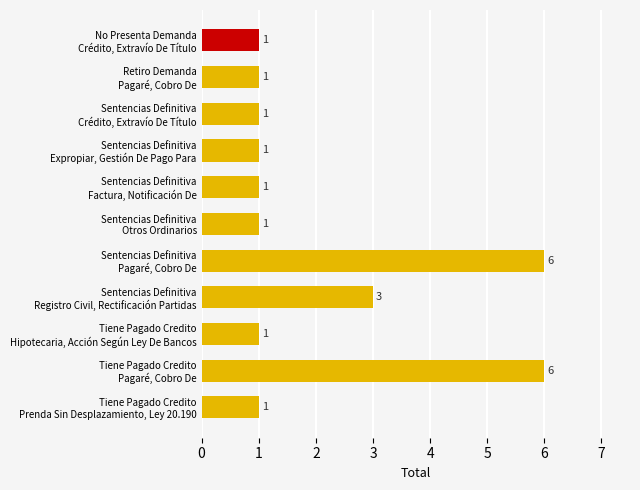

How many bars are there in total?

11